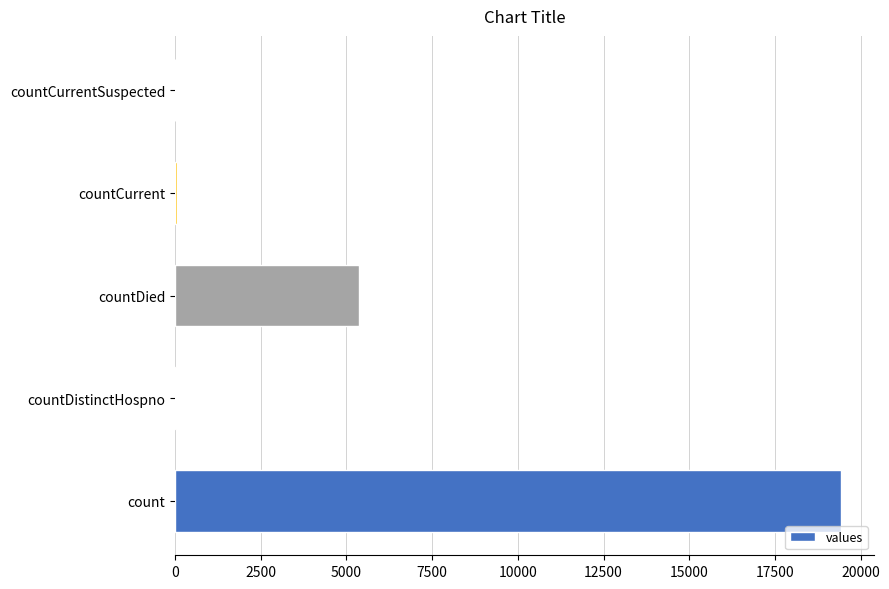

Which category has the highest value across all series?

count